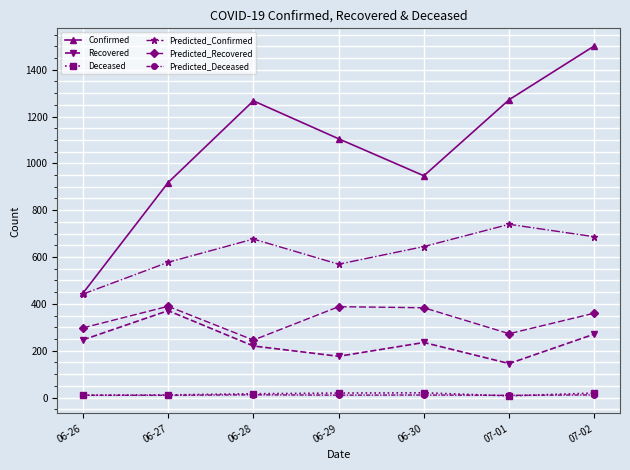

What are all the series names shown in the legend?

Confirmed, Recovered, Deceased, Predicted_Confirmed, Predicted_Recovered, Predicted_Deceased